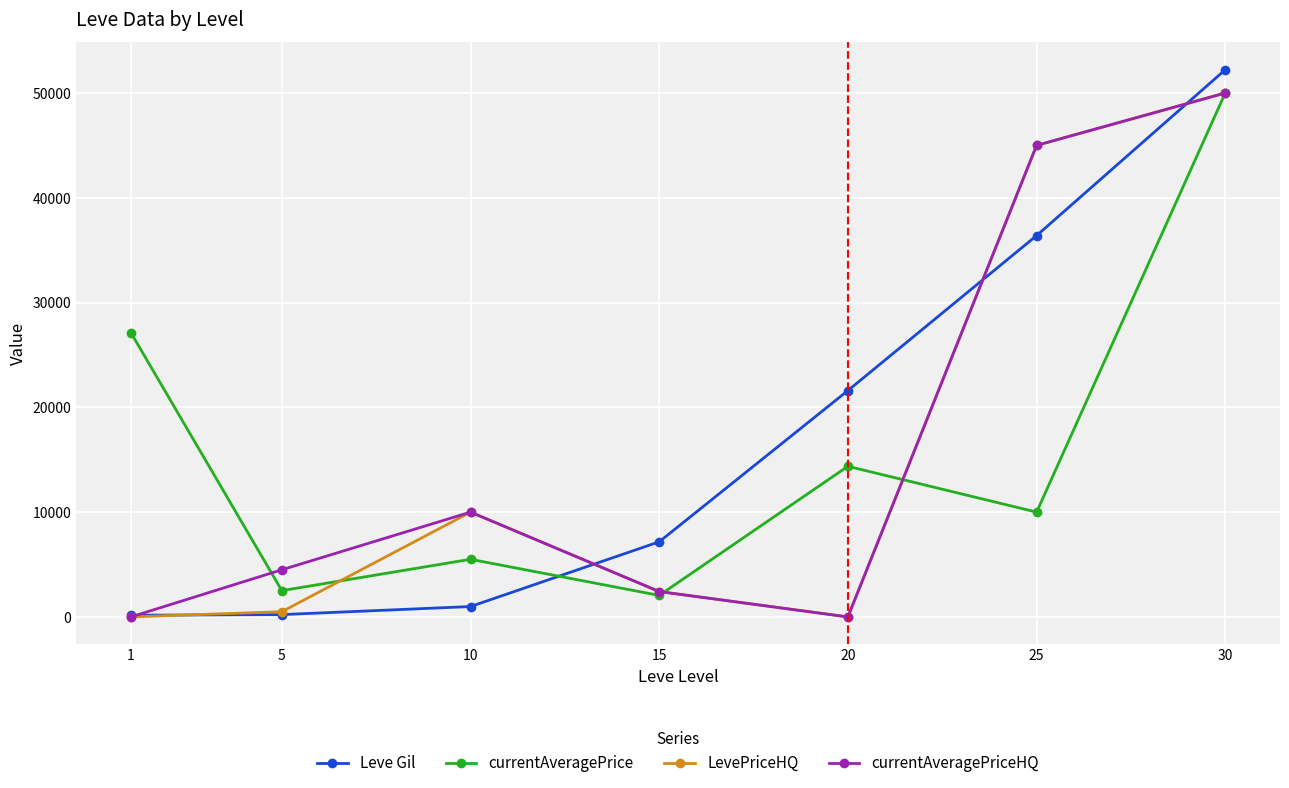

Which series has the largest total across all categories?

Leve Gil